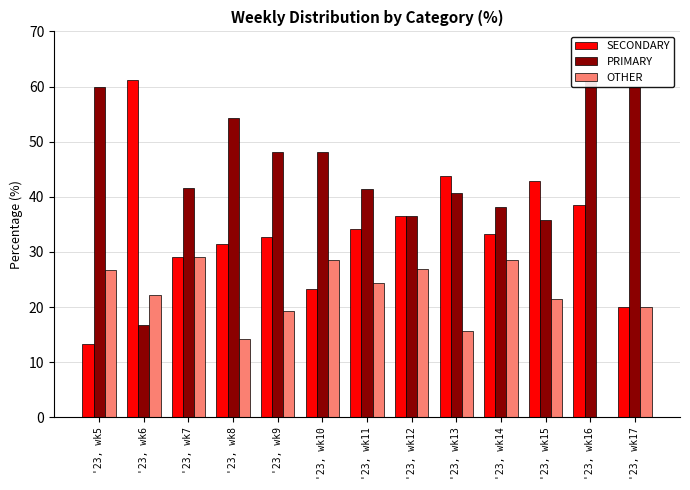

Reading left to right, list all the values displayed in this chart.

SECONDARY: '23, wk5=13.3	'23, wk6=61.1	'23, wk7=29.2	'23, wk8=31.4	'23, wk9=32.7	'23, wk10=23.2	'23, wk11=34.1	'23, wk12=36.6	'23, wk13=43.8	'23, wk14=33.3	'23, wk15=42.9	'23, wk16=38.5	'23, wk17=20.0
PRIMARY: '23, wk5=60.0	'23, wk6=16.7	'23, wk7=41.7	'23, wk8=54.3	'23, wk9=48.1	'23, wk10=48.2	'23, wk11=41.5	'23, wk12=36.6	'23, wk13=40.6	'23, wk14=38.1	'23, wk15=35.7	'23, wk16=61.5	'23, wk17=60.0
OTHER: '23, wk5=26.7	'23, wk6=22.2	'23, wk7=29.2	'23, wk8=14.3	'23, wk9=19.2	'23, wk10=28.6	'23, wk11=24.4	'23, wk12=26.8	'23, wk13=15.6	'23, wk14=28.6	'23, wk15=21.4	'23, wk16=0.0	'23, wk17=20.0